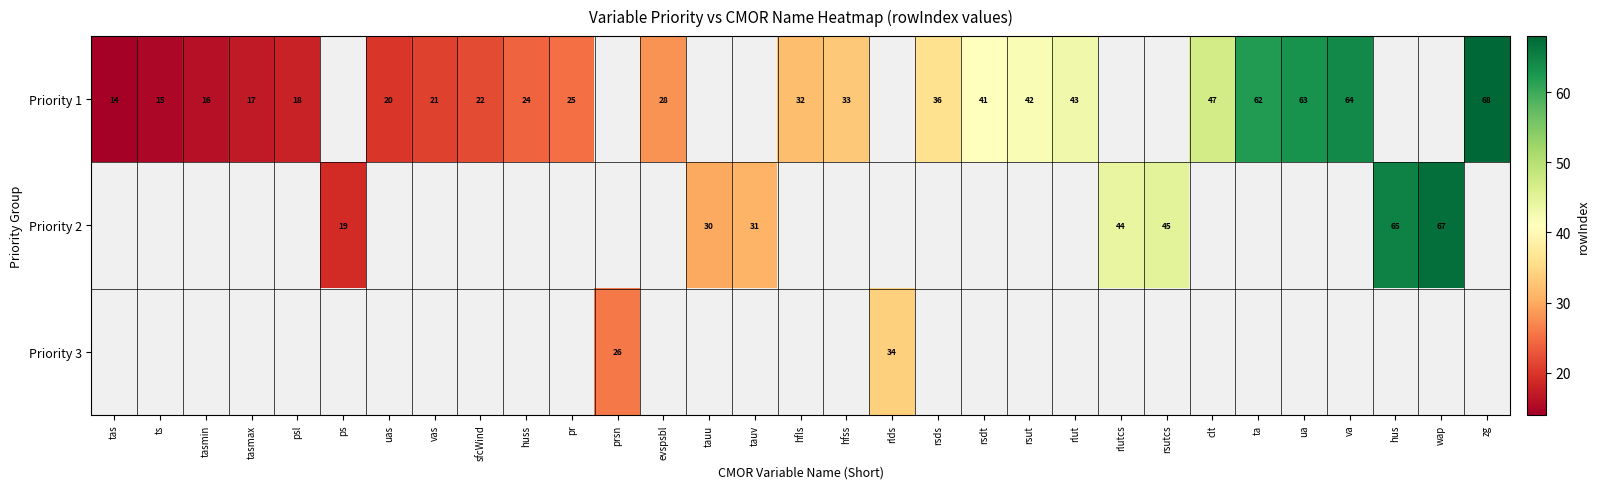

True or false: Priority 1 has a value of 22 at rlut.

False